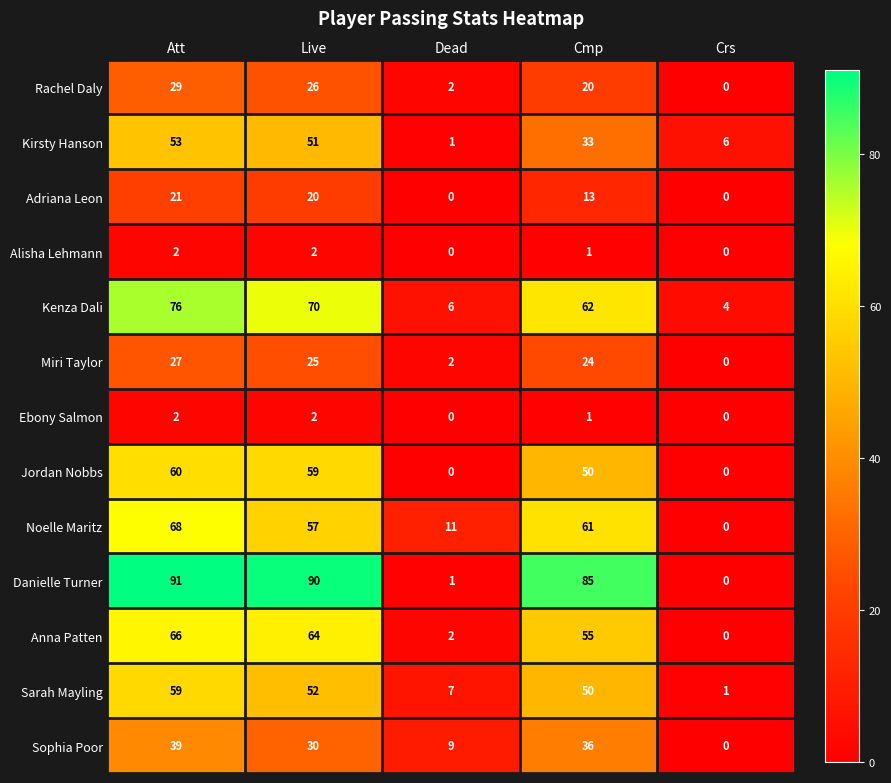

Where is Adriana Leon nearest to the value 10?

Cmp